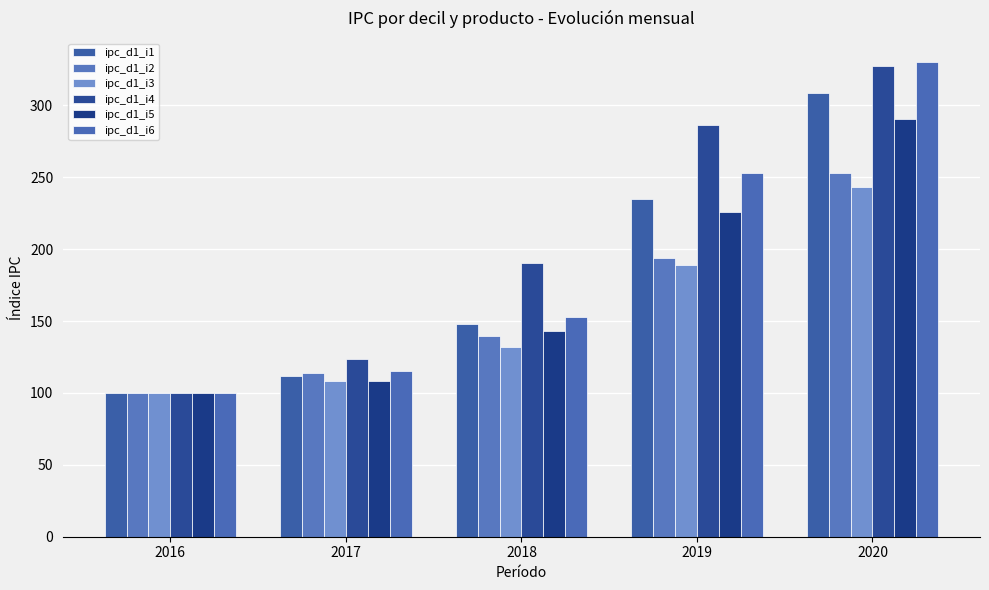

What is the difference between the second highest and minimum values in the ipc_d1_i3 series?

89.2